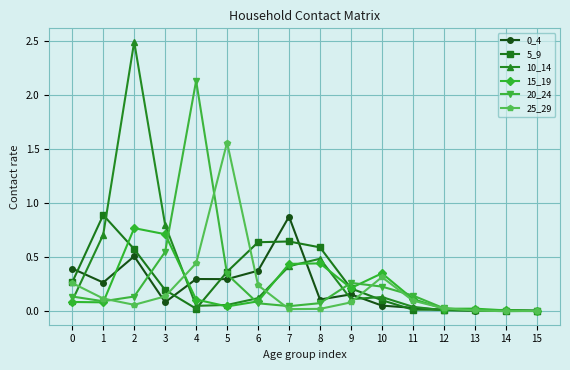

Which series has the largest range (max minus min)?

10_14